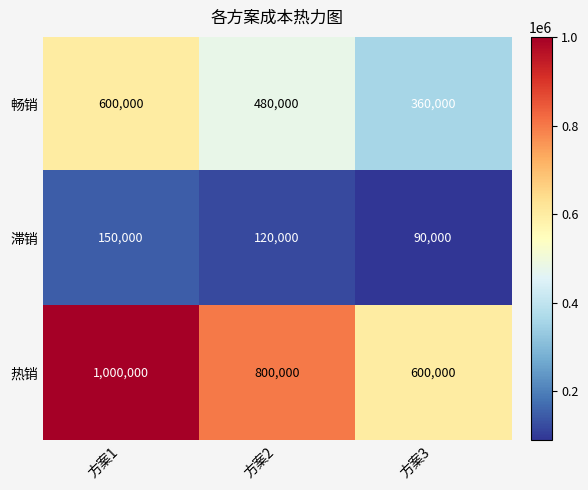

Rank the series at 方案1 from highest to lowest value.

热销, 畅销, 滞销